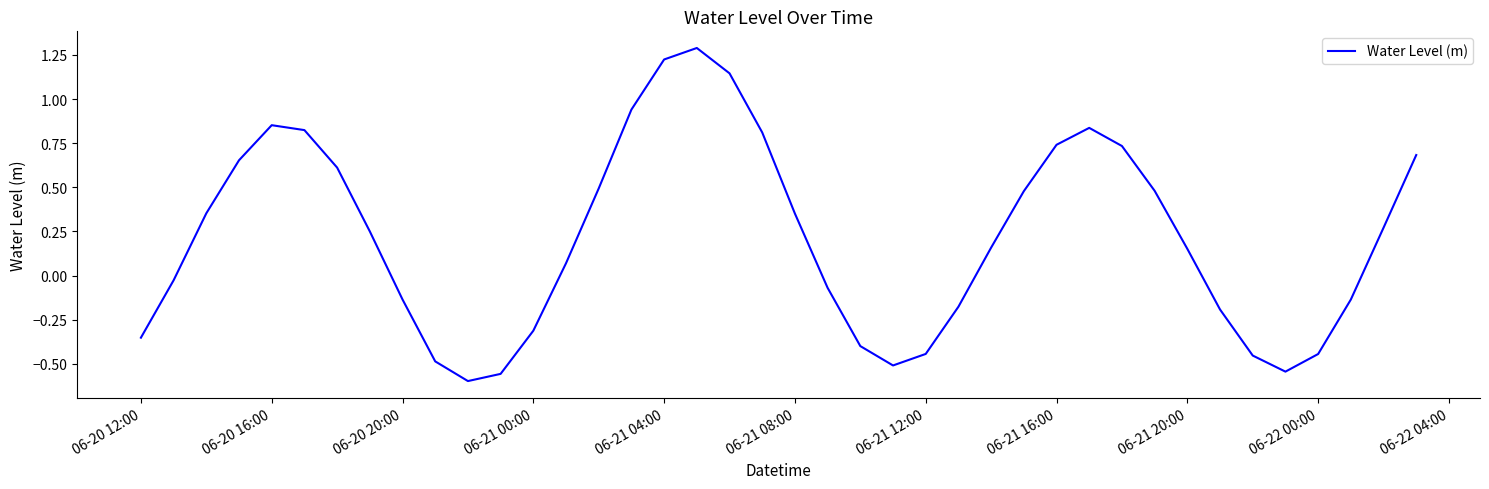

What is the greatest value displayed?

1.3